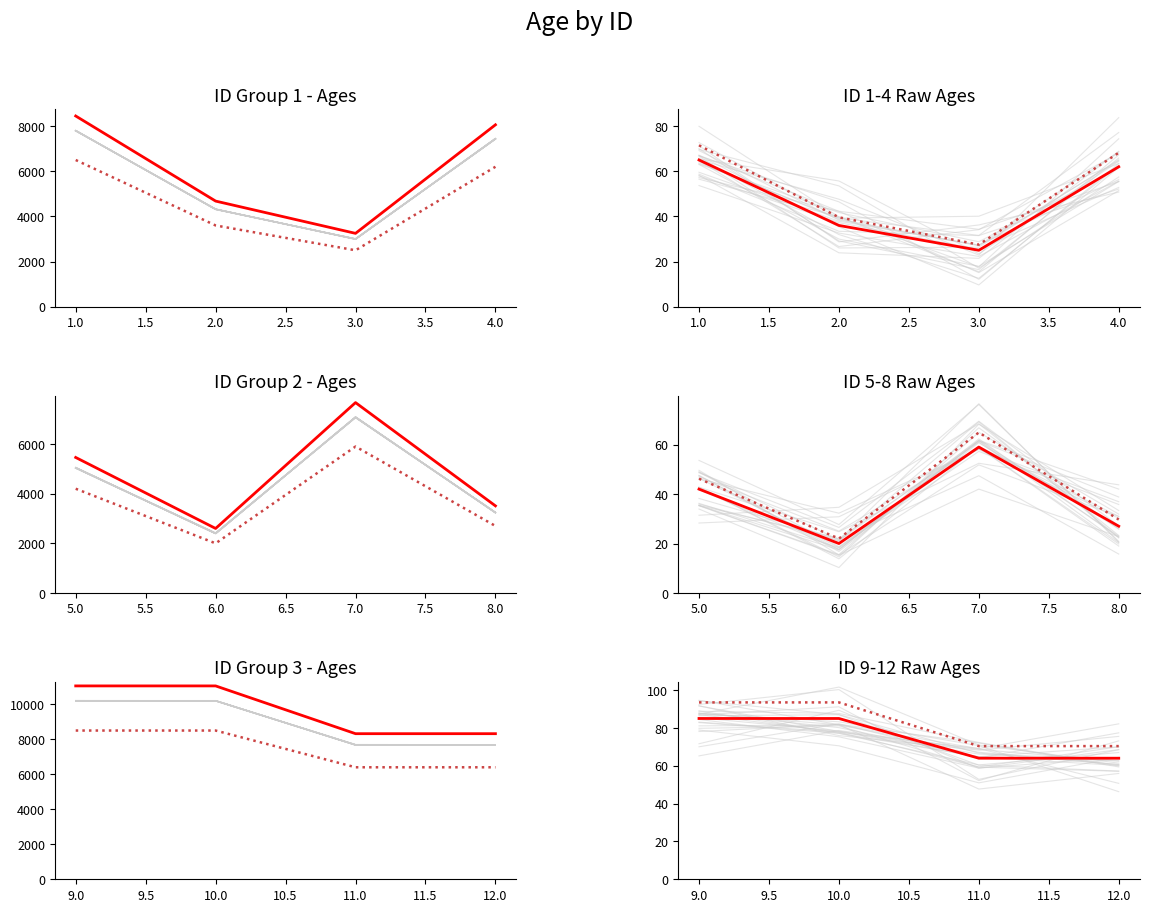

True or false: Age and Age (scaled) cross at least once.

False